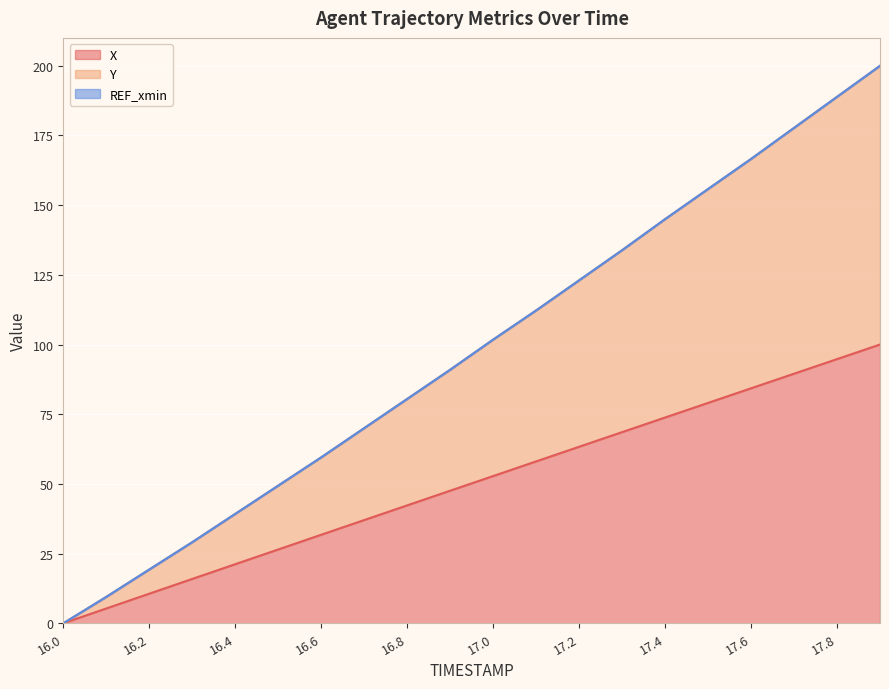

At which label does X reach its minimum?

16.0